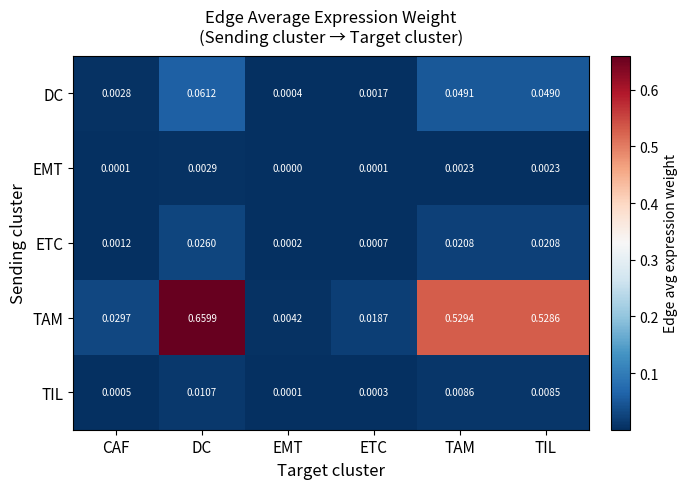

At ETC, list the series in order from smallest to largest.

EMT, TIL, ETC, DC, TAM